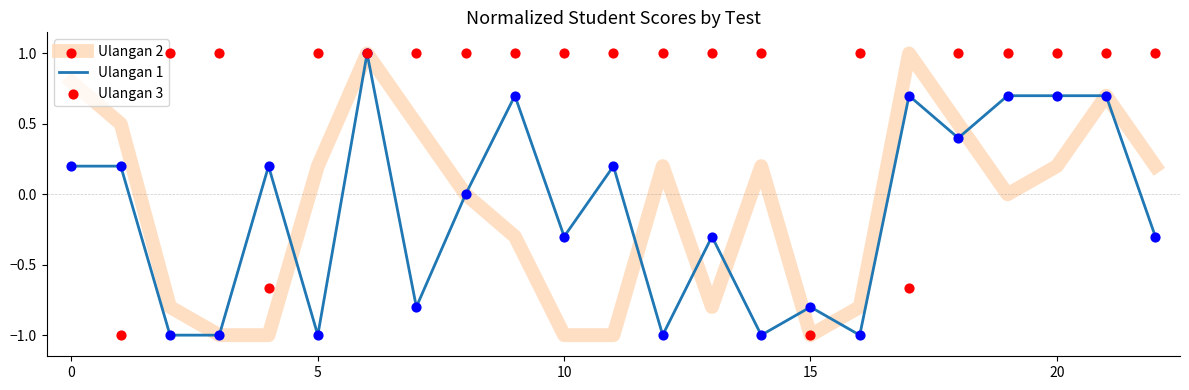

Which series has the largest total across all categories?

Ulangan 3